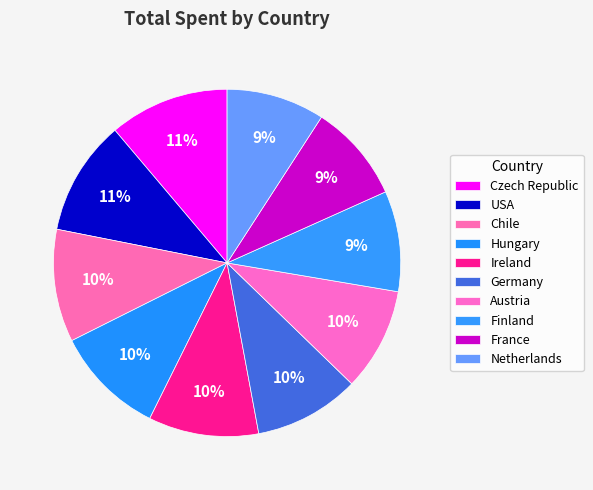

To the nearest percent, what portion does Czech Republic represent?

11%